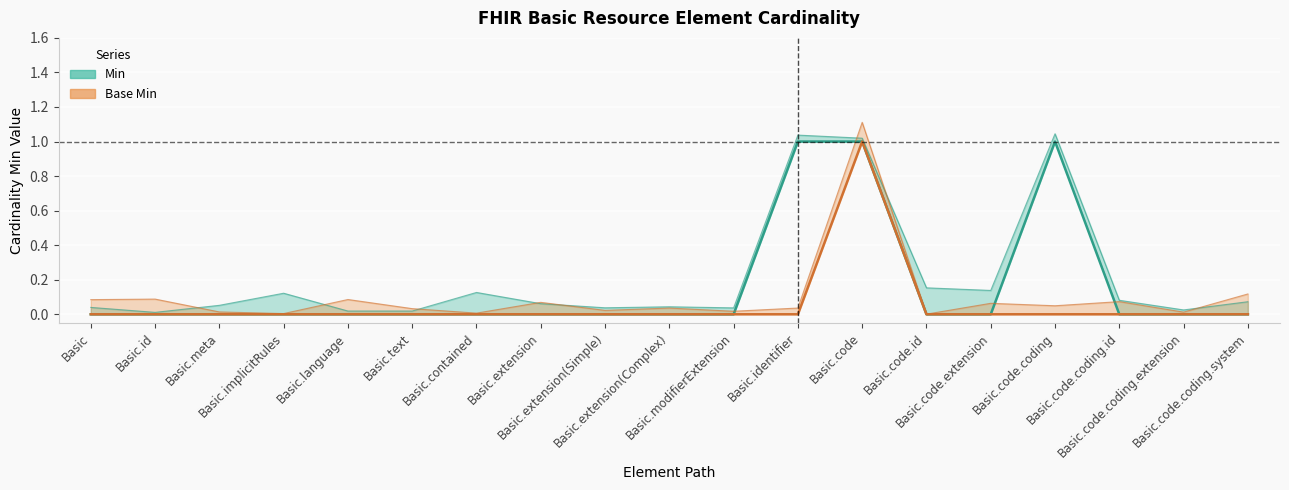

True or false: Base Min and Min cross at least once.

False